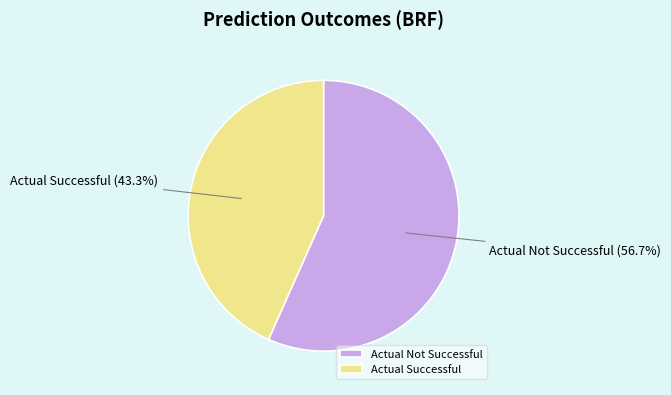

To the nearest percent, what is the difference between the Actual Not Successful and Actual Successful slice percentages?

13%